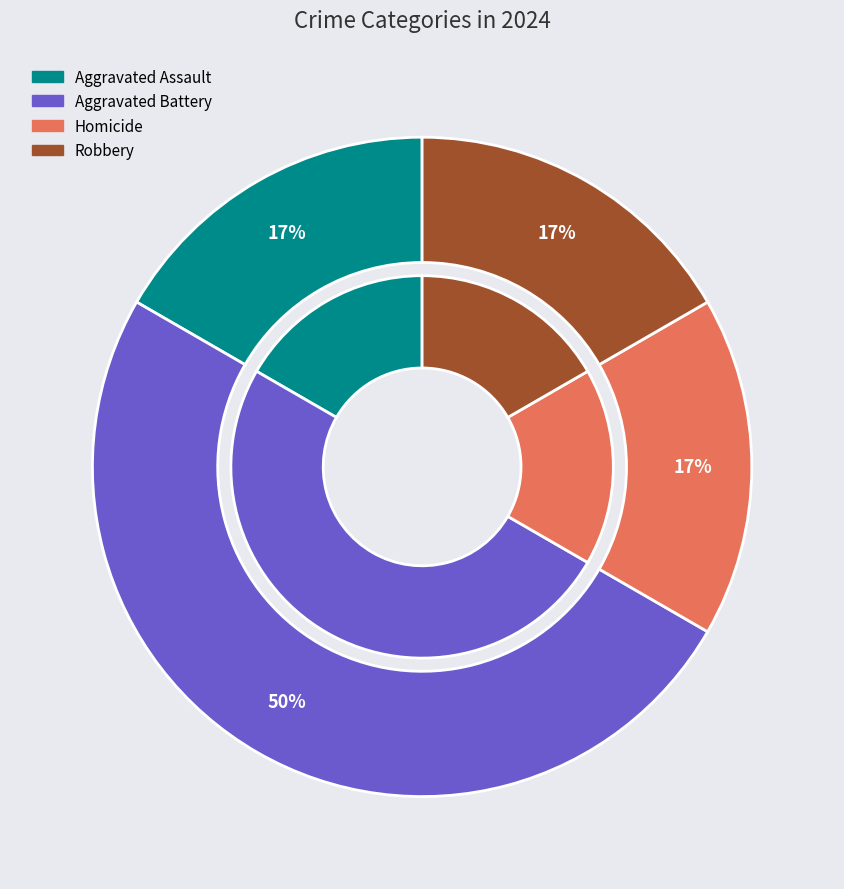

What is the change in value from Aggravated Battery to Robbery?

-2